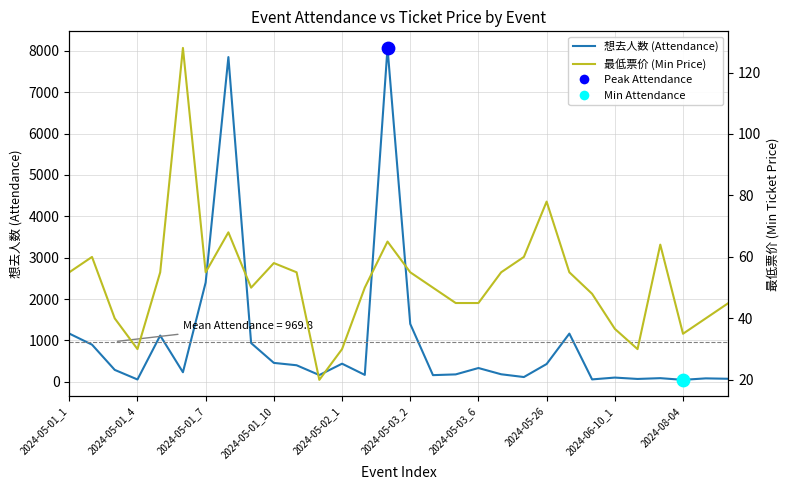

Which series has the largest total across all categories?

想去人数 (Attendance)